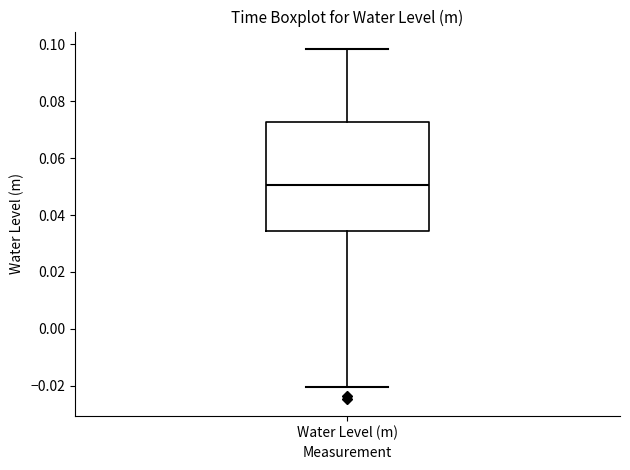

Transcribe this box plot: give where the median line is, the range the box spans, and where the two whiskers end, as read against the y-axis. The values are not printed on the chart, so give them approximately, as read against the axis.

median 0.050, box 0.034 to 0.072, whiskers -0.020 to 0.098